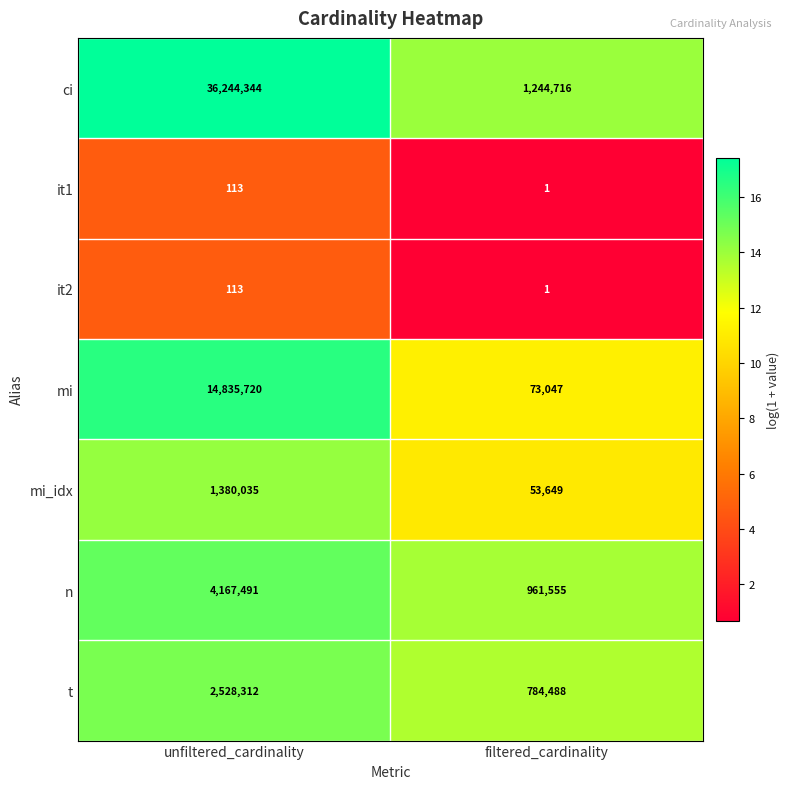

Which series has the widest spread of values?

ci